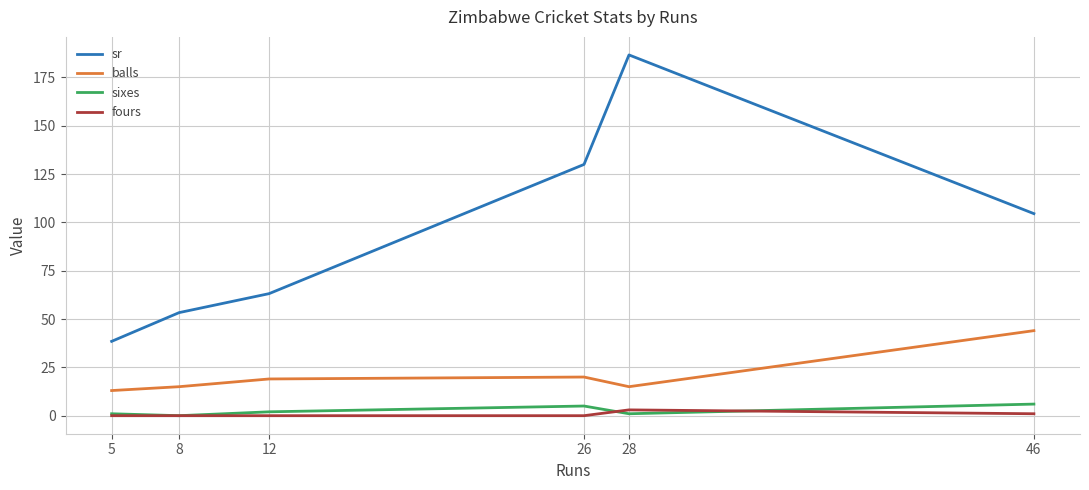

True or false: balls and sixes intersect in this chart.

False